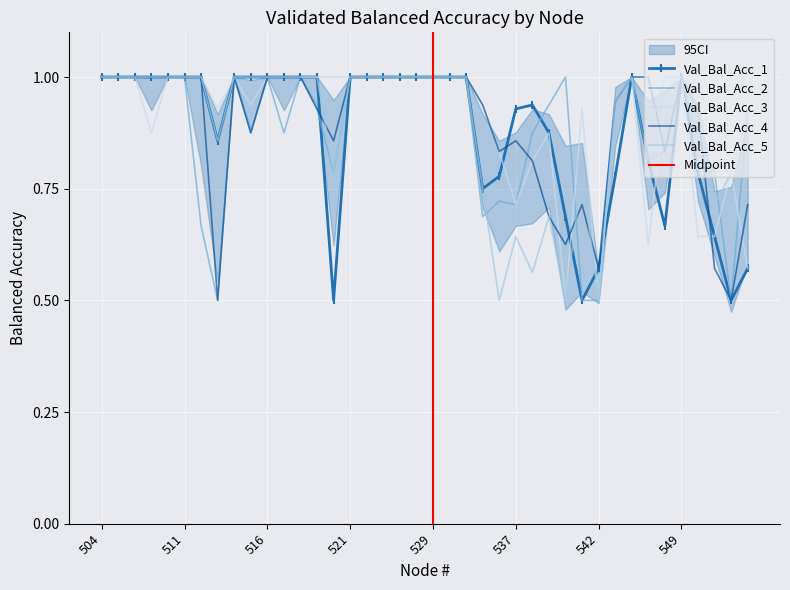

Which category has the lowest value in the Val_Bal_Acc_3 series?

542